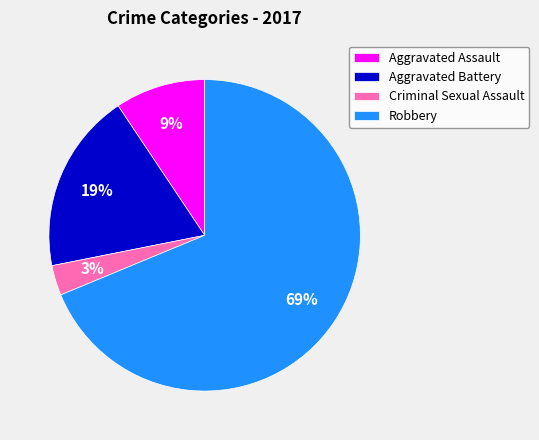

The Aggravated Battery slice represents 6% of the pie. True or false?

False